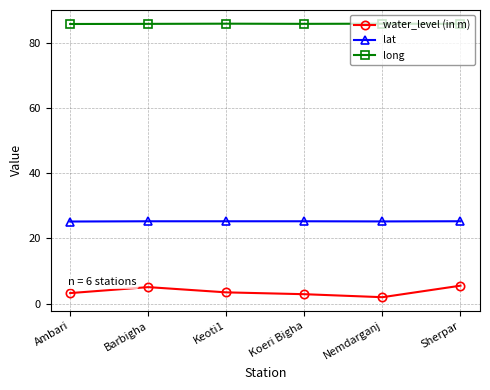

How many distinct data groups are displayed?

3